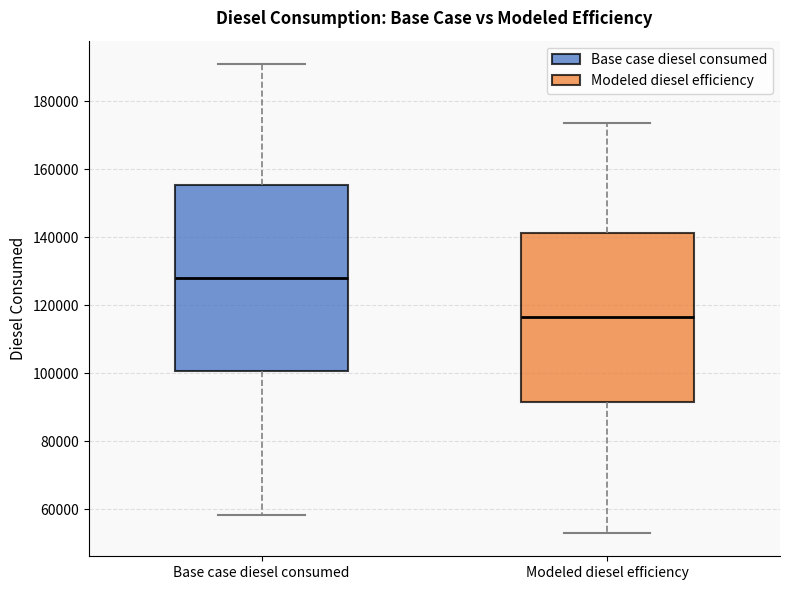

Where does the median line of the box for Base case diesel consumed sit on the y-axis? The values are not printed on the chart, so give them approximately, as read against the axis.

128000